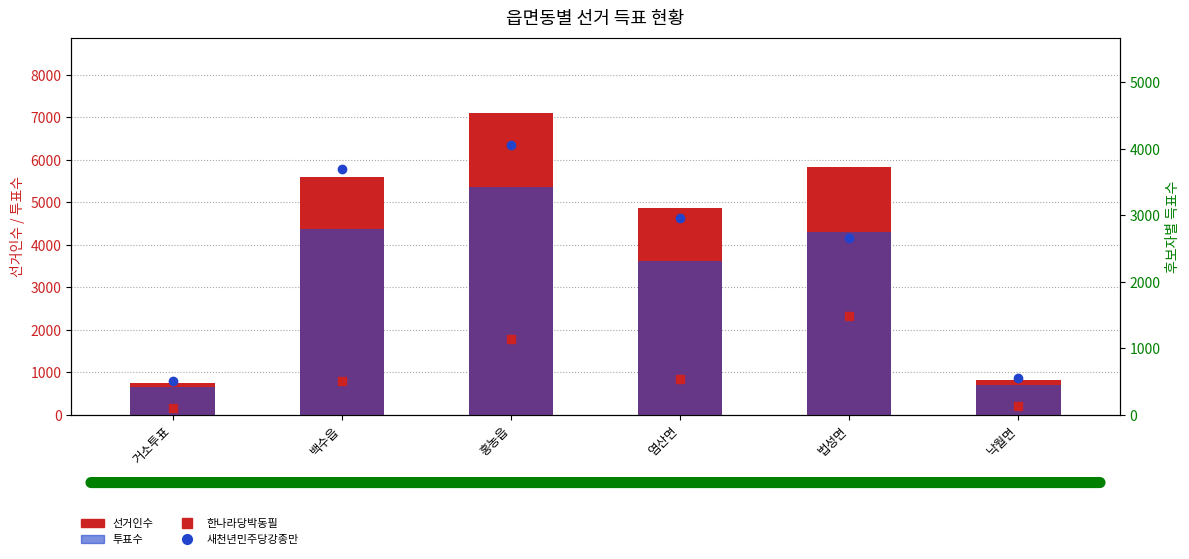

What is the average value of the 투표수 series?

3170